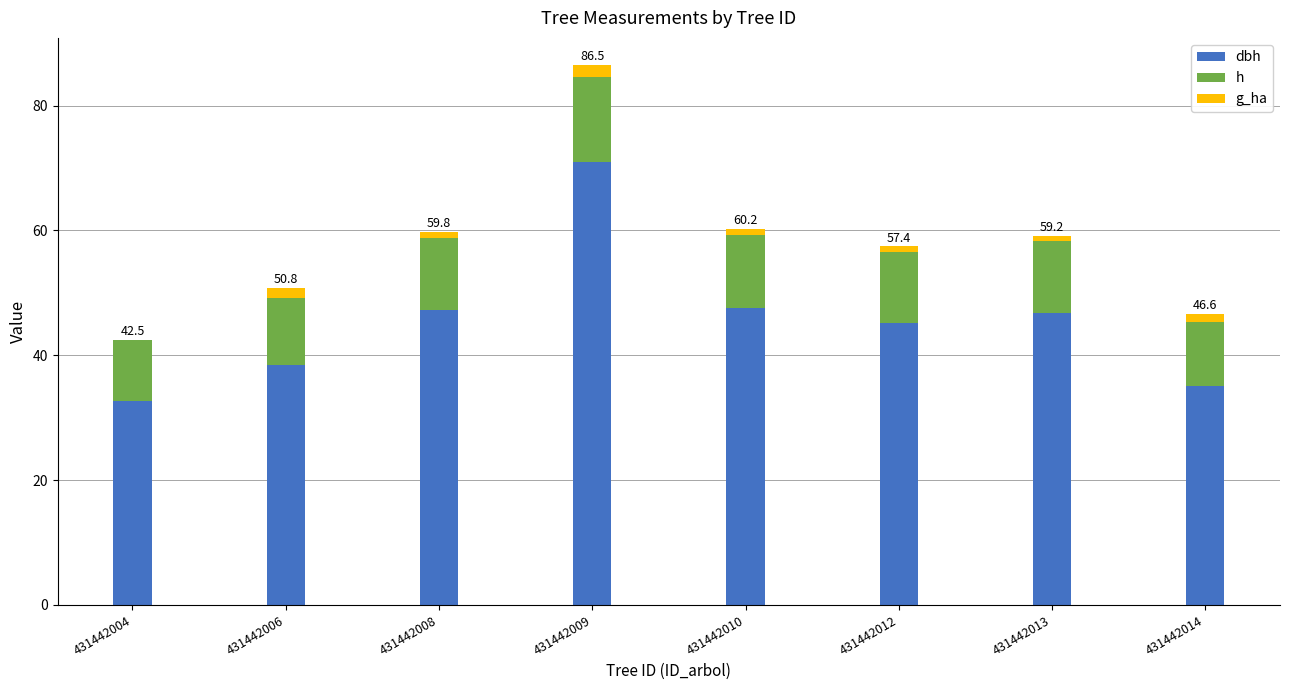

At which category is the sum across all series the highest?

431442009